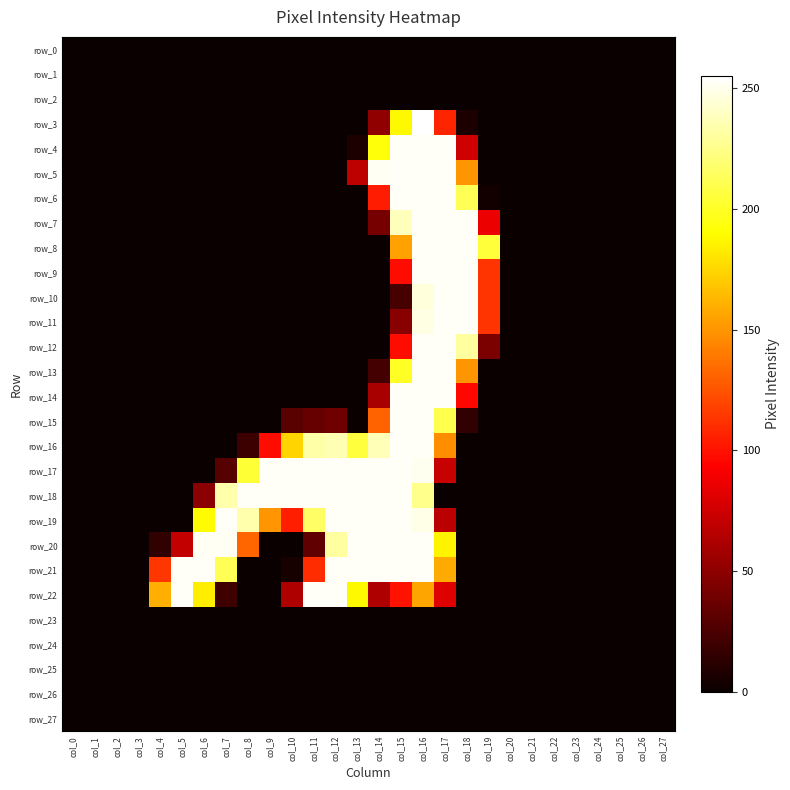

Rank the series by their maximum value, from highest to lowest.

row_3, row_4, row_5, row_6, row_7, row_8, row_9, row_10, row_11, row_12, row_13, row_14, row_15, row_16, row_17, row_18, row_19, row_20, row_21, row_22, row_0, row_1, row_2, row_23, row_24, row_25, row_26, row_27